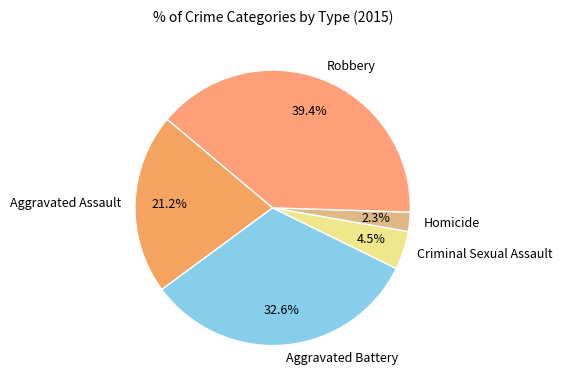

Which category has the smallest portion of the pie?

Homicide